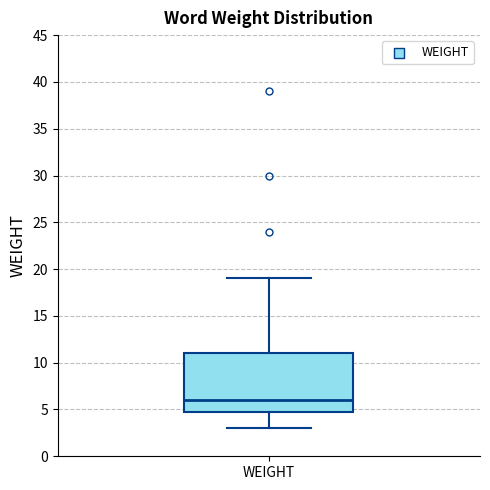

Read this box plot against the y-axis: the position of the median line, the range covered by the box, and the ends of both whiskers. The values are not printed on the chart, so give them approximately, as read against the axis.

median 6, box 5 to 11, whiskers 3 to 19